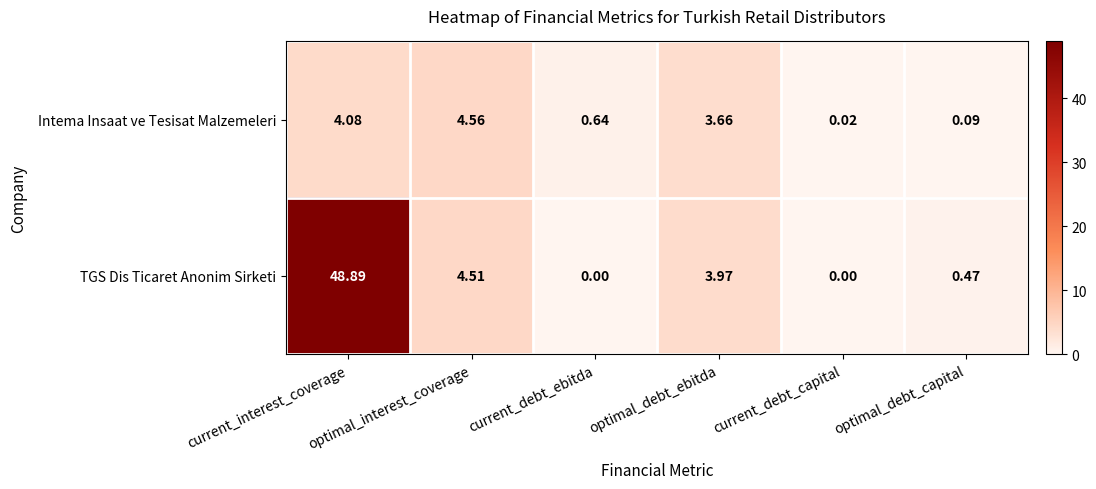

Between optimal_debt_ebitda and optimal_debt_capital, which series saw the biggest shift?

Intema Insaat ve Tesisat Malzemeleri